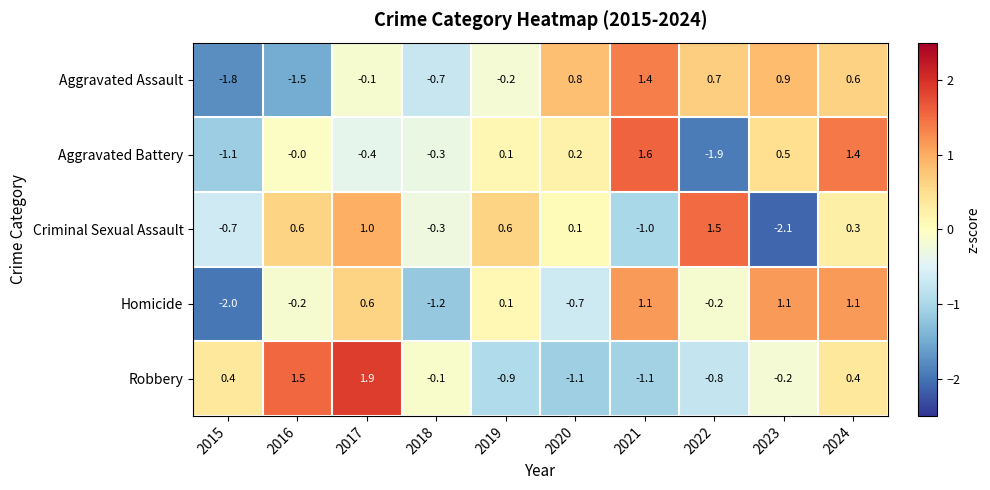

Which category has the highest value across all series?

2017